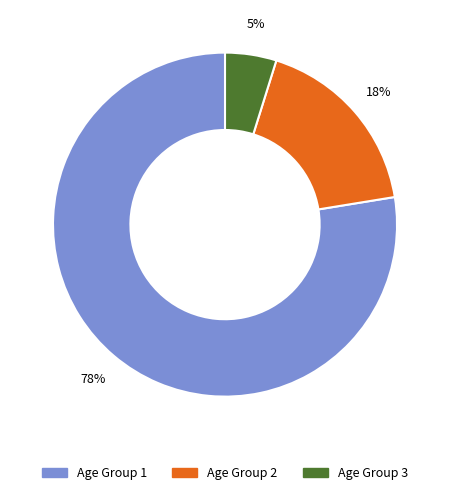

Does any single category account for the majority?

Yes